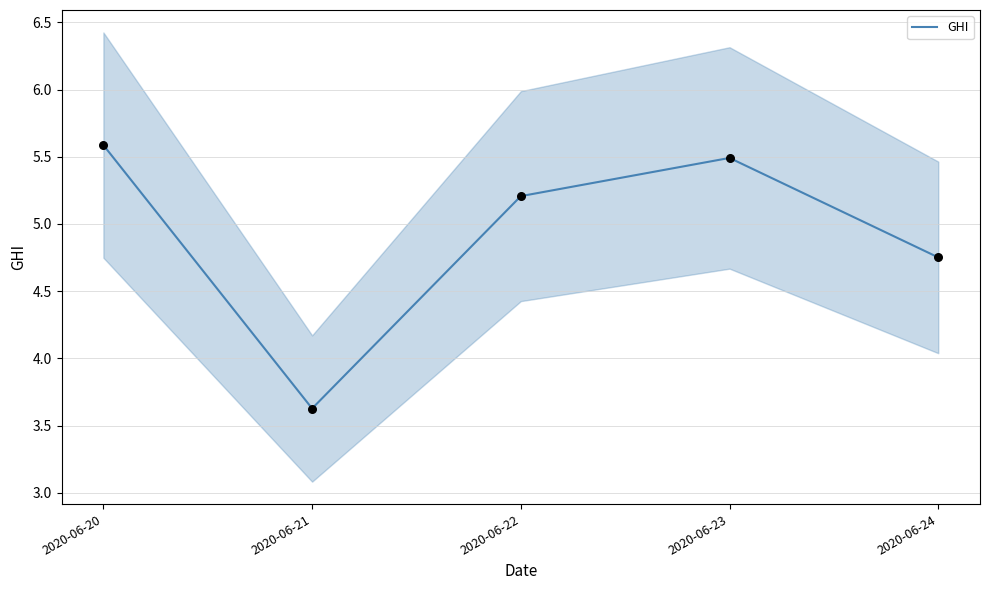

What is the change in value from 2020-06-20 to 2020-06-22?

-0.4